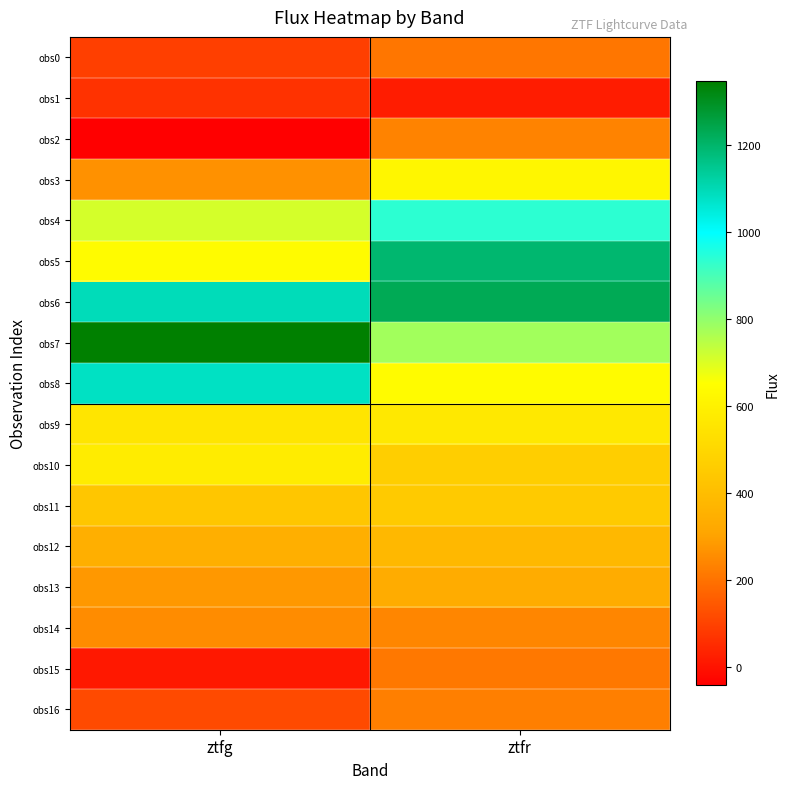

Which has a higher value, ztfg or ztfr?

ztfr